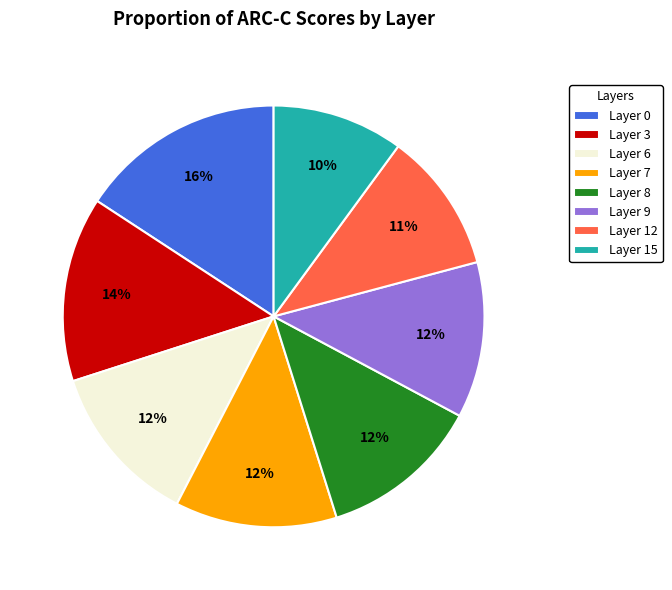

Count the number of slices in the pie.

8